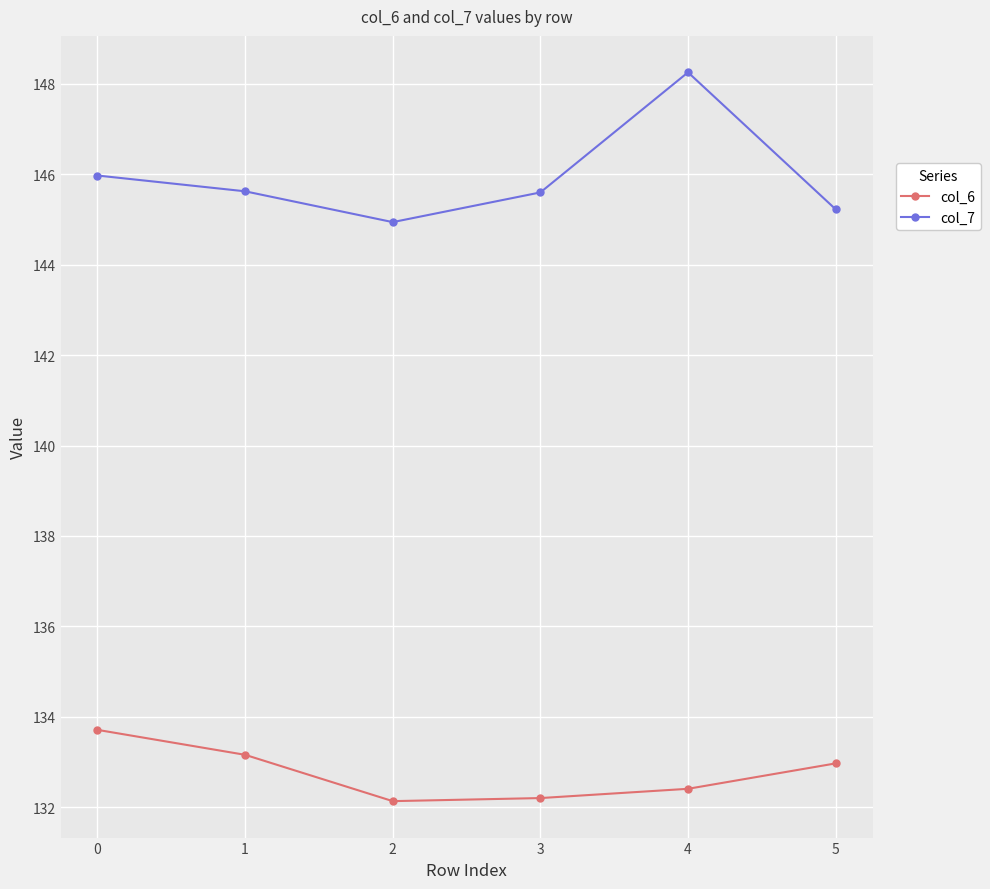

What are all the series names shown in the legend?

col_6, col_7